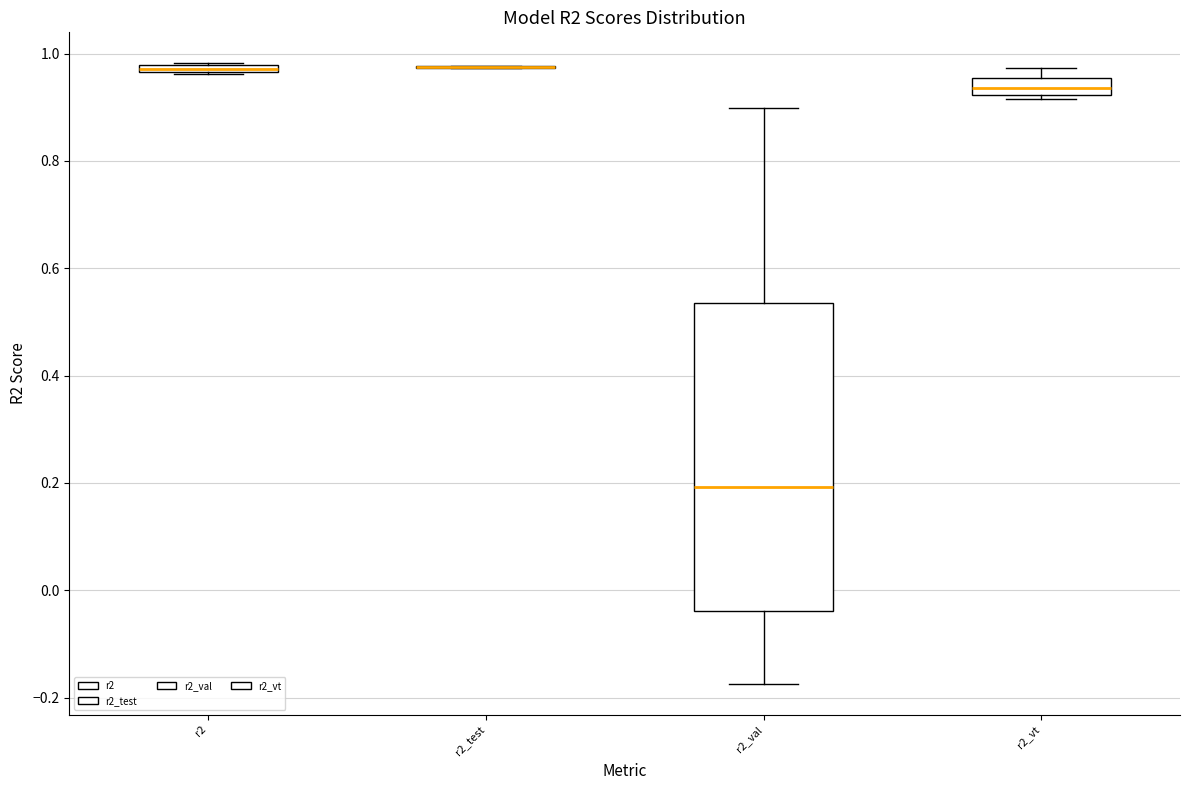

Comparing the boxes themselves (not the whiskers), which one is the tallest?

r2_val